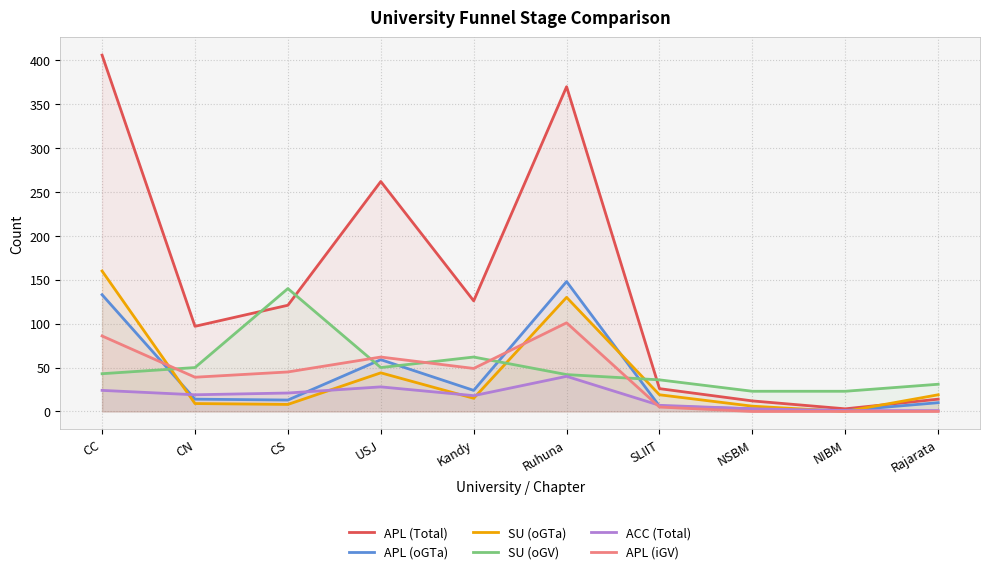

Where does the APL (Total) series first go above 121?

CC